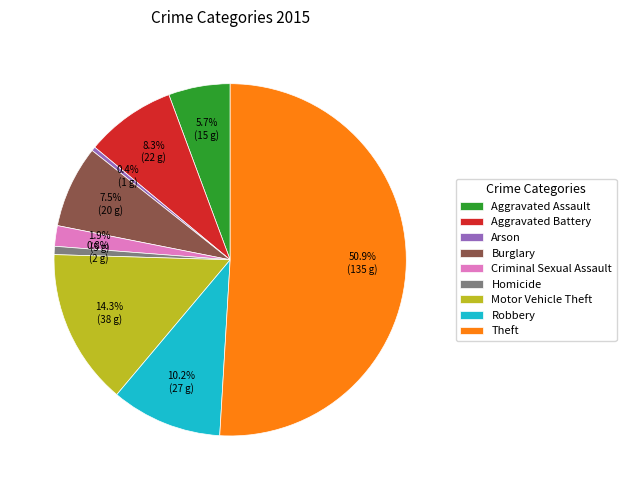

To the nearest percent, what is the difference between the Burglary and Motor Vehicle Theft slice percentages?

7%